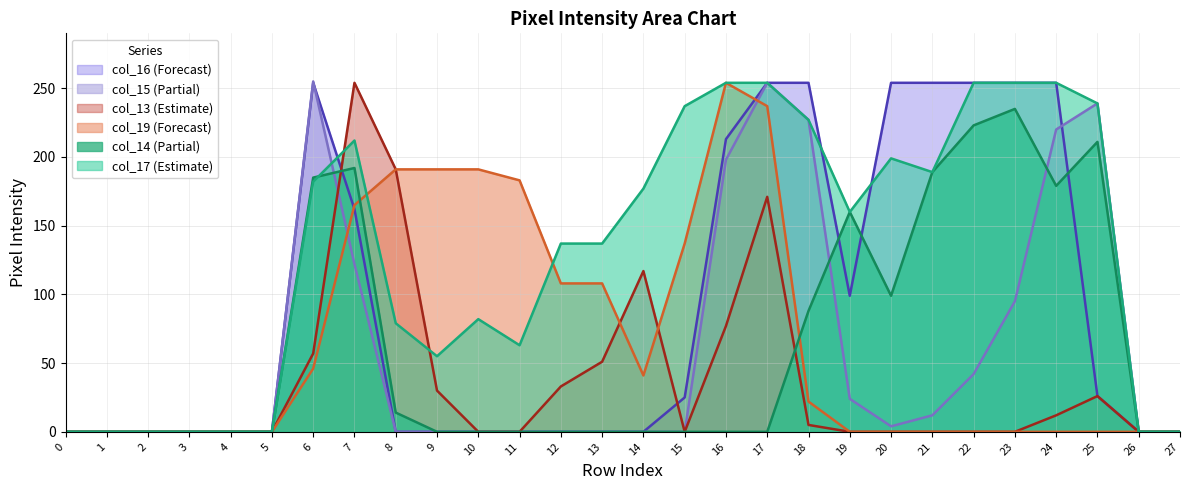

How many lines are shown in the chart?

6